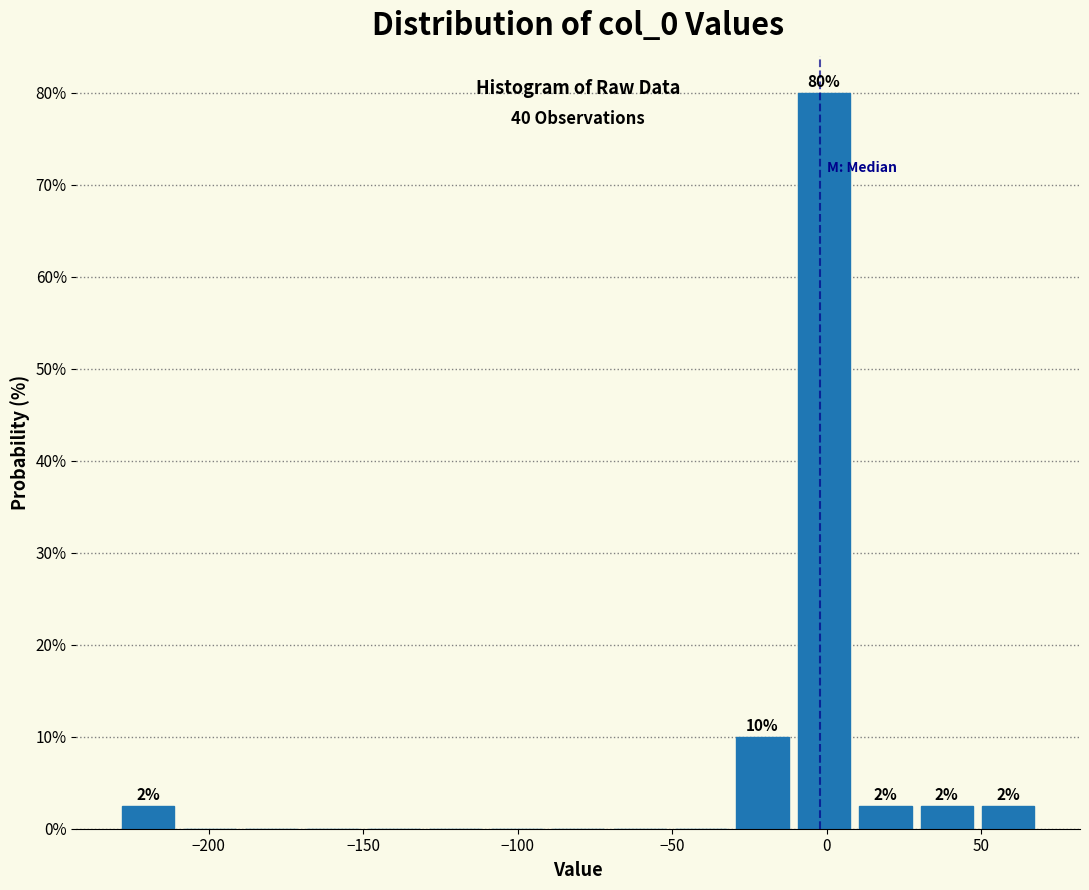

Around what value on the x-axis is the tallest bar? Give the approximate position of its centre, as read against the axis.

0